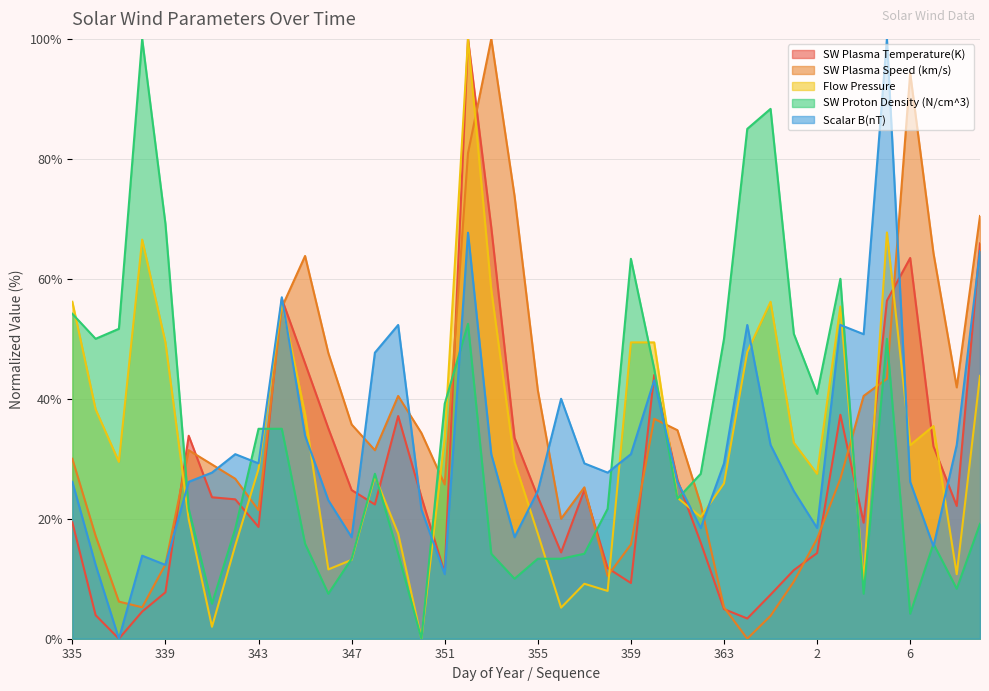

What are all the series names shown in the legend?

SW Plasma Temperature(K), SW Plasma Speed (km/s), Flow Pressure, SW Proton Density (N/cm^3), Scalar B(nT)